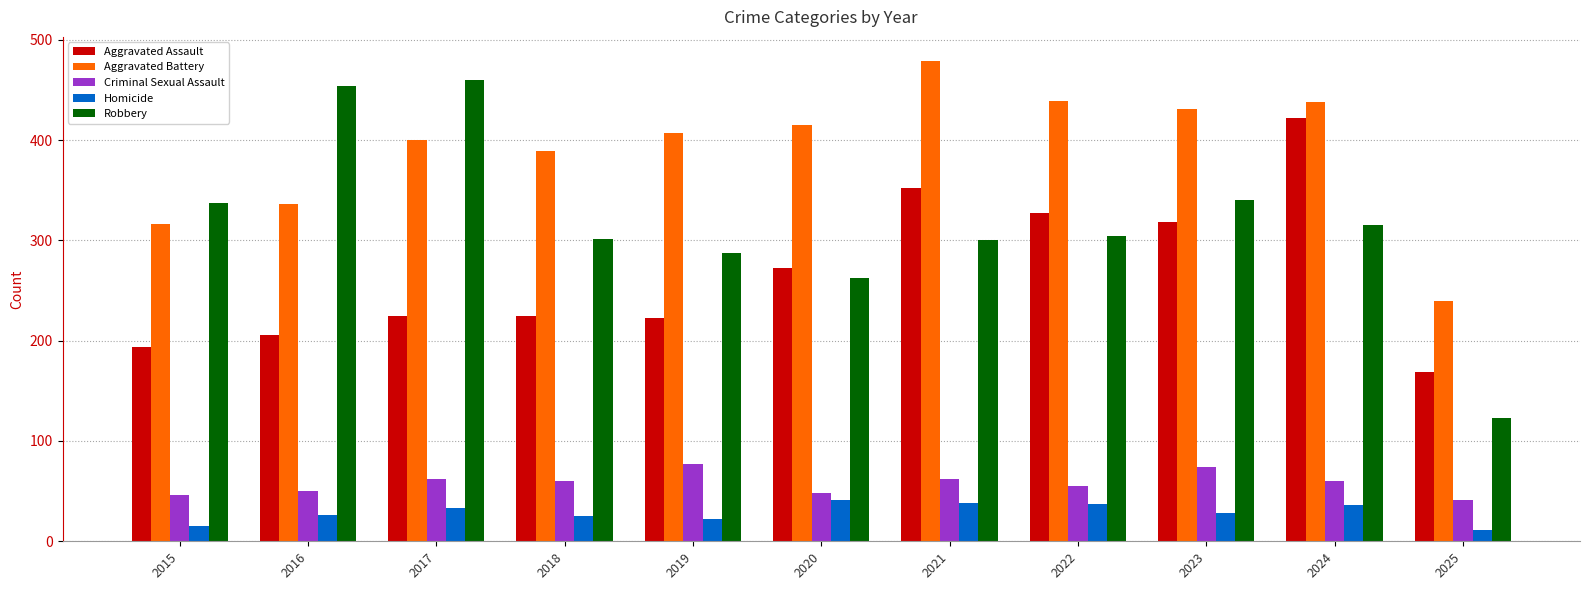

What is the spread (max minus min) of values at 2021?

441